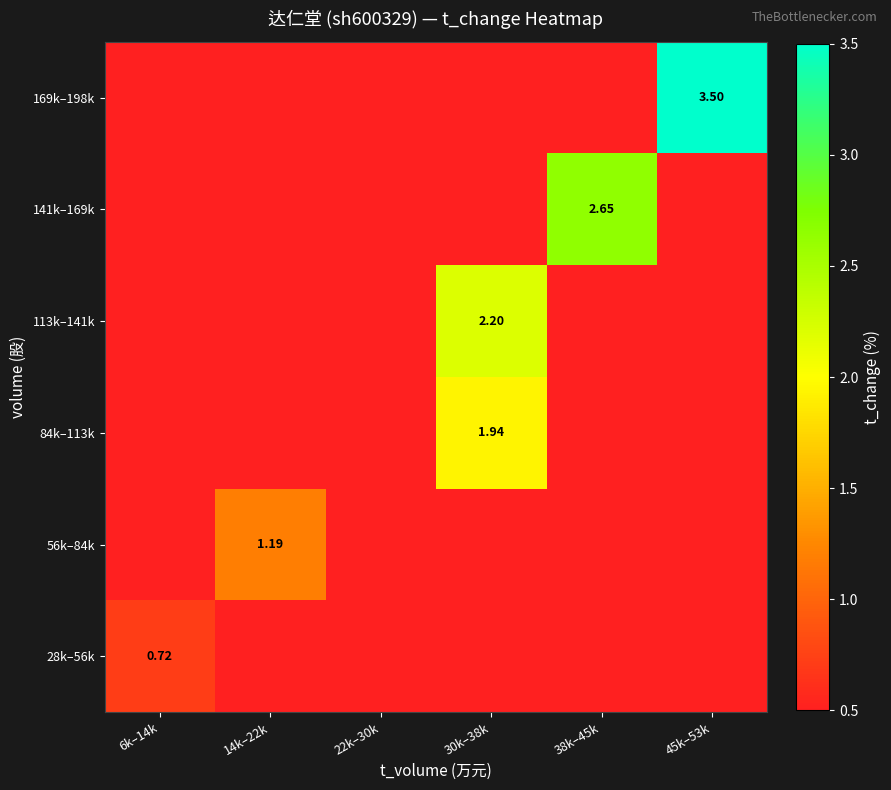

What is the sum of all 28k–56k values?

0.7